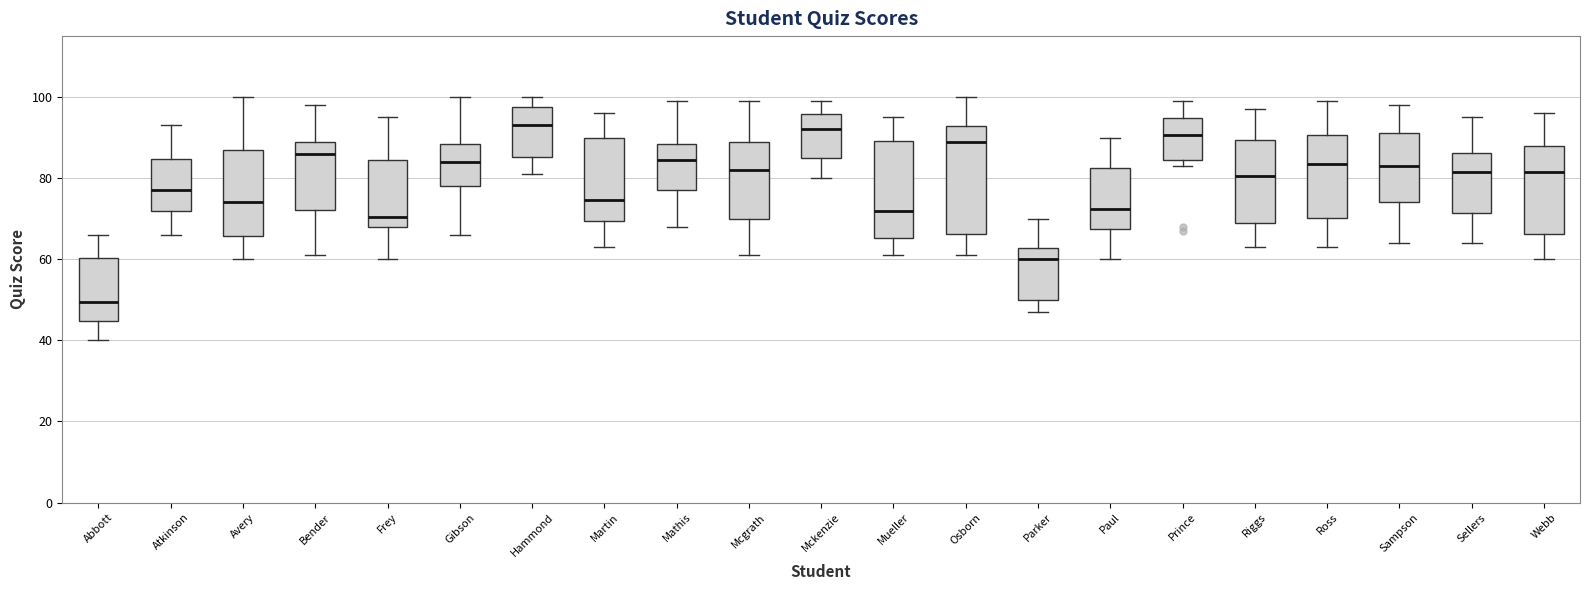

Reading left to right, transcribe this box plot: for each box, give where its median line is, the range the box spans, and where its two whiskers end, as read against the y-axis. The values are not printed on the chart, so give them approximately, as read against the axis.

Abbott: median 50, box 44 to 60, whiskers 40 to 66
Atkinson: median 78, box 72 to 84, whiskers 66 to 94
Avery: median 74, box 66 to 88, whiskers 60 to 100
Bender: median 86, box 72 to 90, whiskers 62 to 98
Frey: median 70, box 68 to 84, whiskers 60 to 96
Gibson: median 84, box 78 to 88, whiskers 66 to 100
Hammond: median 94, box 86 to 98, whiskers 82 to 100
Martin: median 74, box 70 to 90, whiskers 64 to 96
Mathis: median 84, box 78 to 88, whiskers 68 to 100
Mcgrath: median 82, box 70 to 90, whiskers 62 to 100
Mckenzie: median 92, box 86 to 96, whiskers 80 to 100
Mueller: median 72, box 66 to 90, whiskers 62 to 96
Osborn: median 90, box 66 to 92, whiskers 62 to 100
Parker: median 60, box 50 to 62, whiskers 48 to 70
Paul: median 72, box 68 to 82, whiskers 60 to 90
Prince: median 90, box 84 to 94, whiskers 84 (just below the box's lower edge) to 100
Riggs: median 80, box 70 to 90, whiskers 64 to 98
Ross: median 84, box 70 to 90, whiskers 64 to 100
Sampson: median 84, box 74 to 92, whiskers 64 to 98
Sellers: median 82, box 72 to 86, whiskers 64 to 96
Webb: median 82, box 66 to 88, whiskers 60 to 96